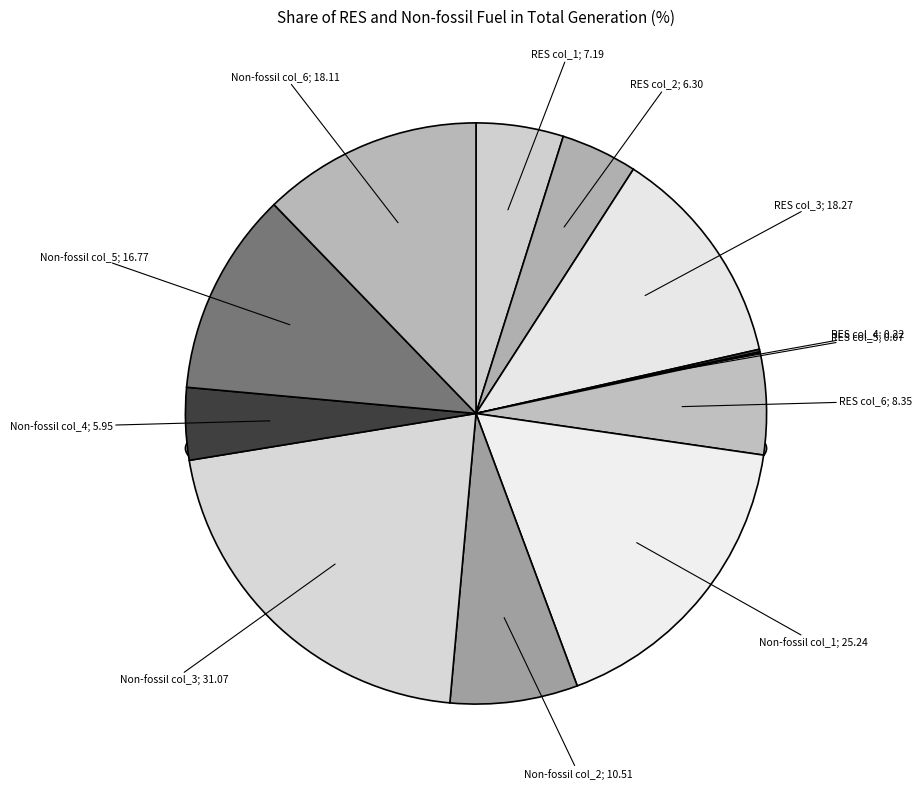

Combined, what portion of the pie is Share of RES in total generation (col_2) and Share of RES in total generation (col_1)?

9.1%